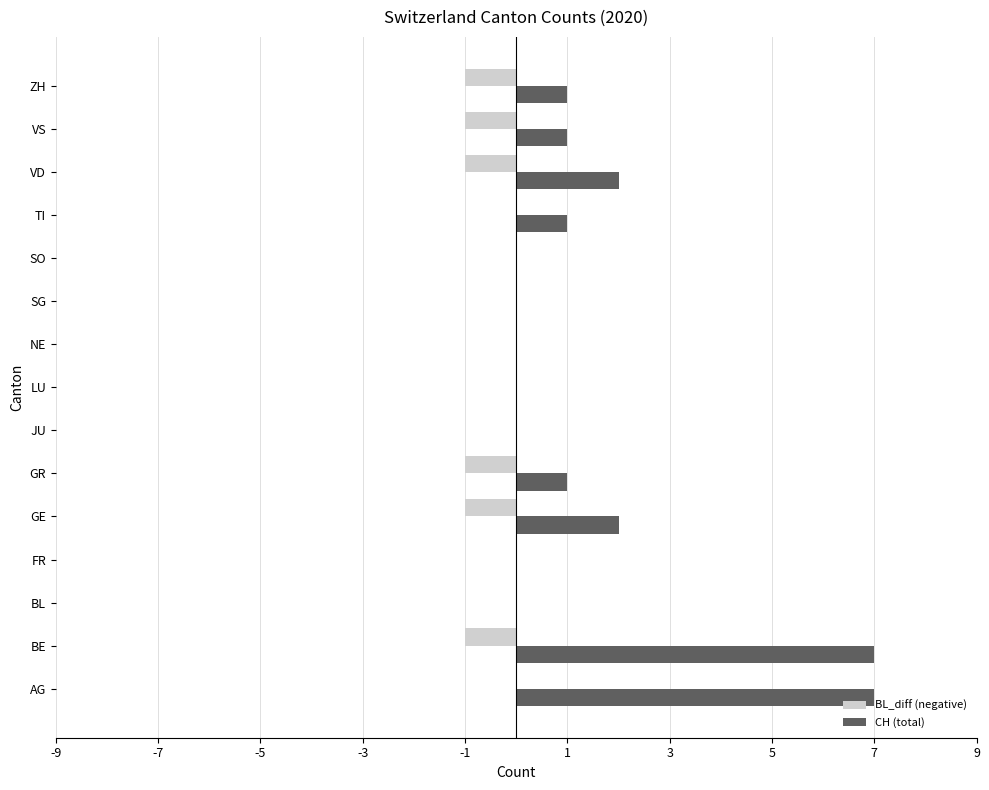

What is the highest value of the CH (total) series?

7